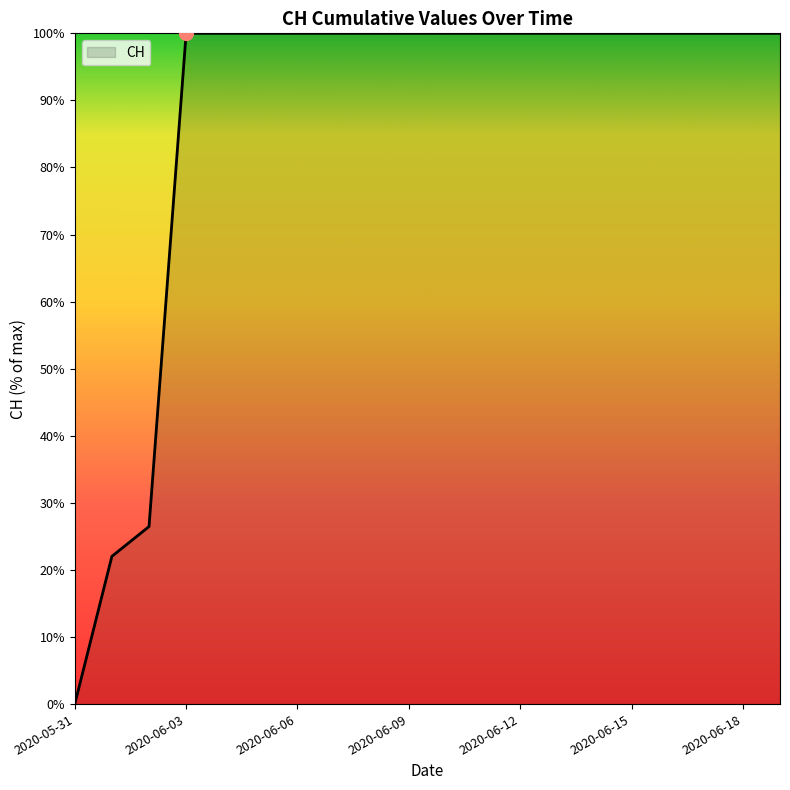

What is the maximum value shown in the chart?

100.0